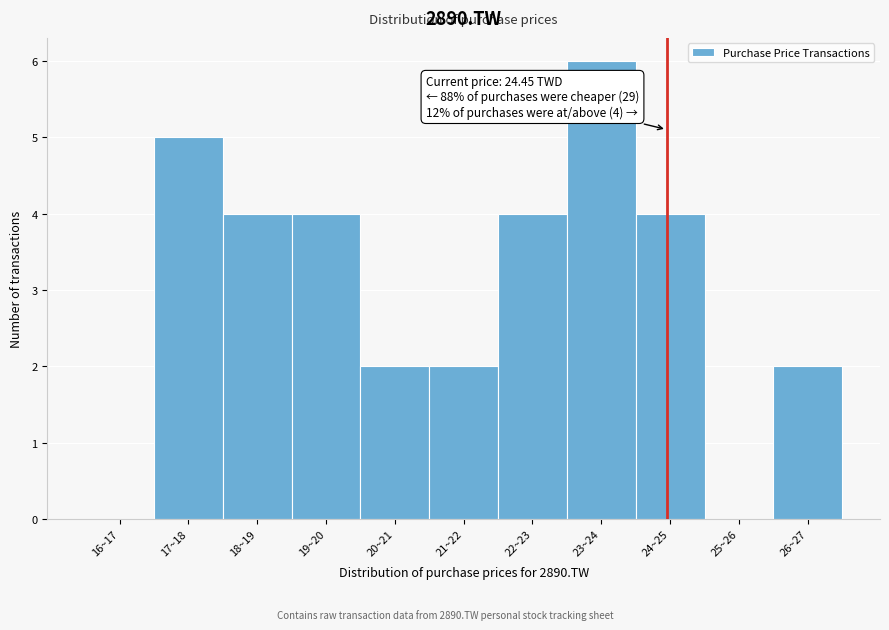

Reading left to right, transcribe all the data shown in this chart.

16~17=0	17~18=5	18~19=4	19~20=4	20~21=2	21~22=2	22~23=4	23~24=6	24~25=4	25~26=0	26~27=2